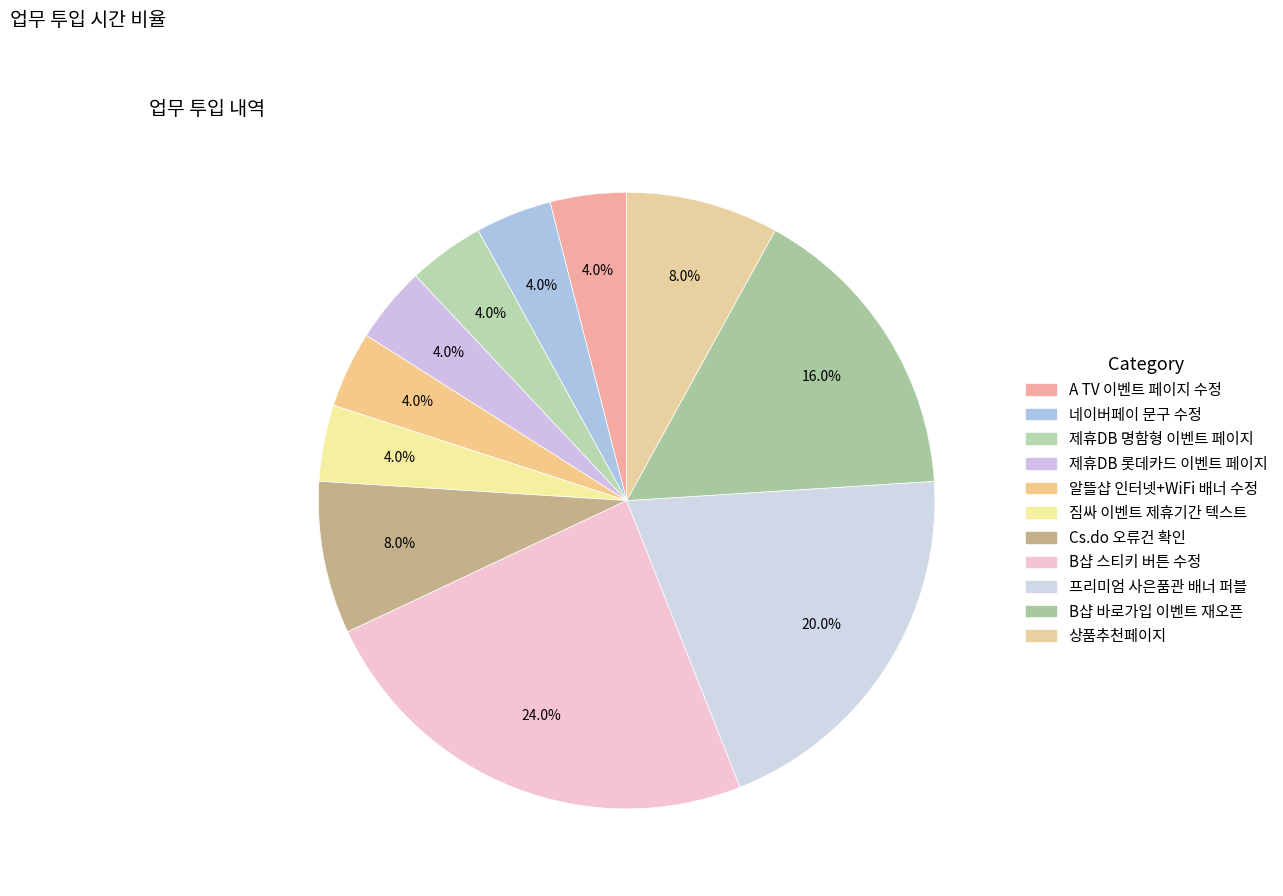

To the nearest percent, what is the average slice percentage?

9%